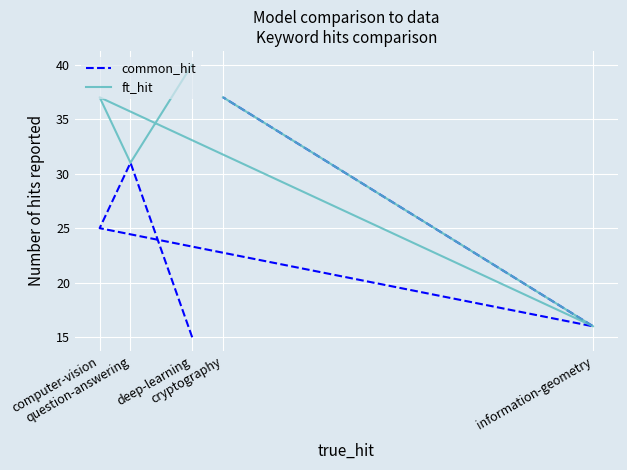

List the labels in order of ft_hit value, largest first.

deep-learning, computer-vision, cryptography, question-answering, information-geometry